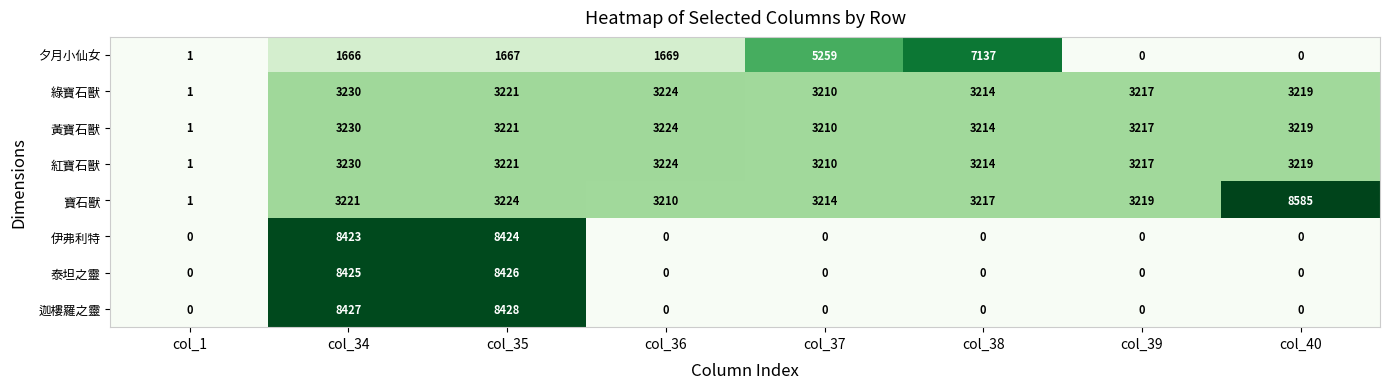

What is the approximate value of 夕月小仙女 at col_37?

5259